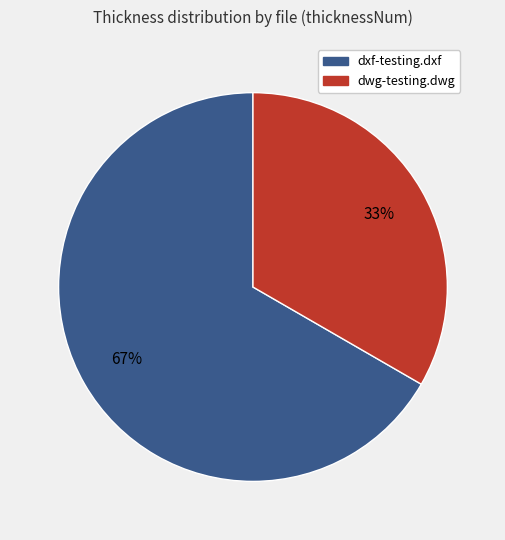

How many slices are in this pie chart?

2